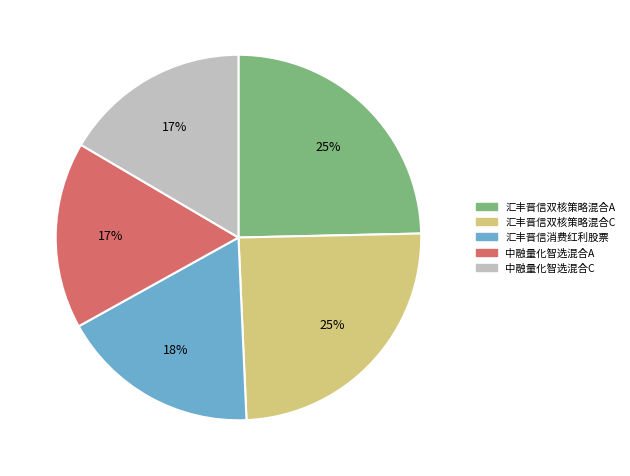

How many segments does this pie chart have?

5